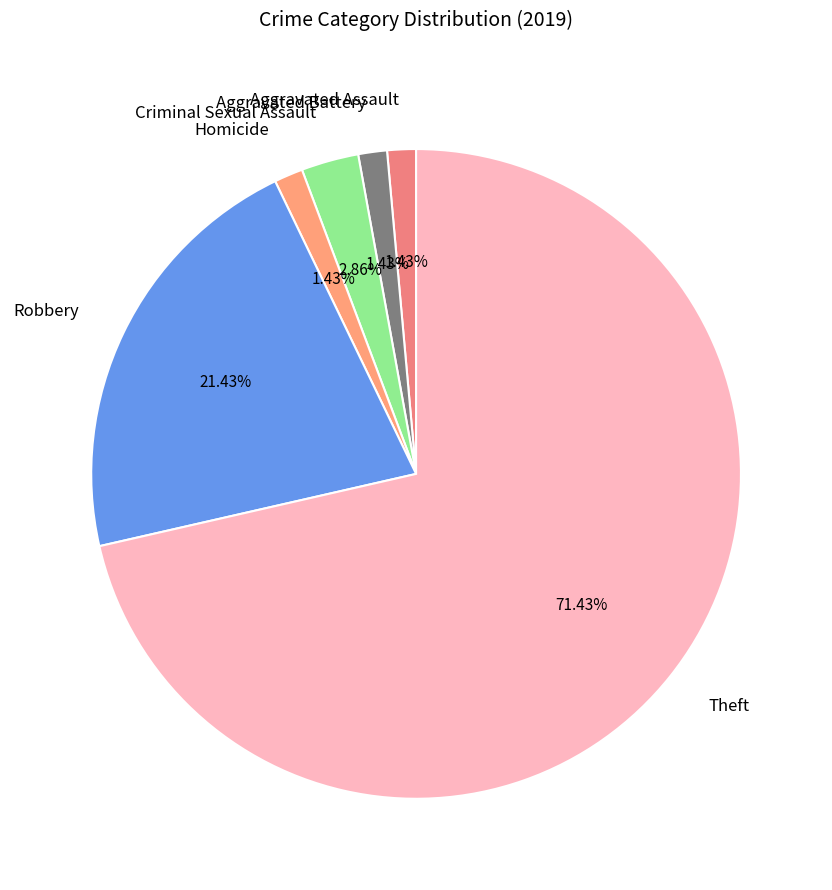

Approximately how many times larger is the value at Aggravated Battery compared to Criminal Sexual Assault?

0.5